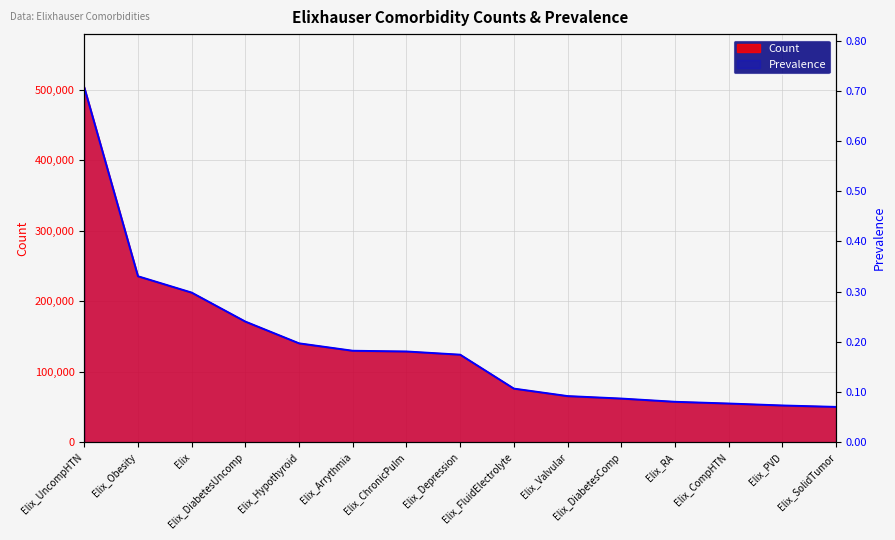

Where is the data nearest to the value 0?

Elix_SolidTumor